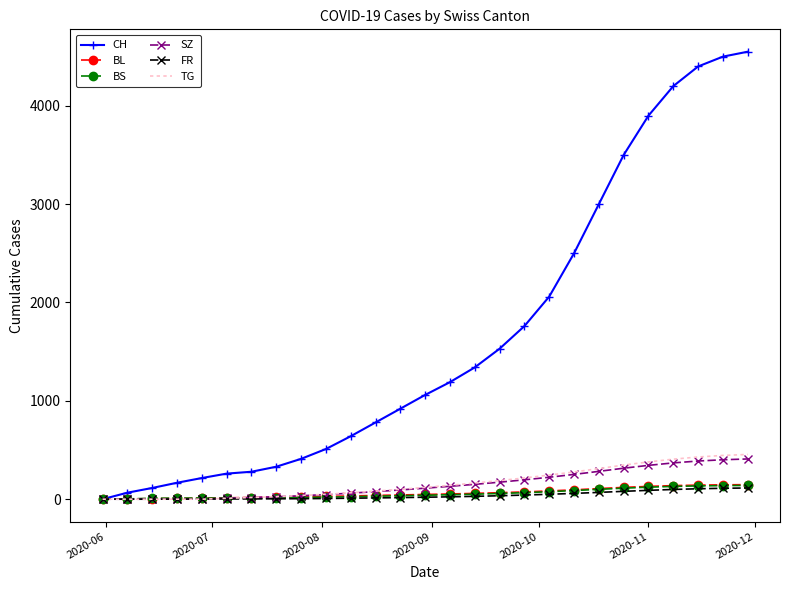

Which series has the widest spread of values?

CH